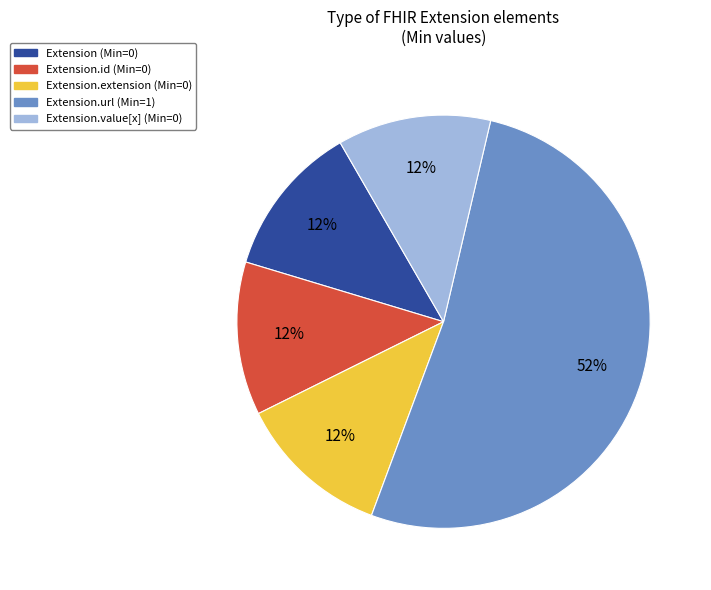

To the nearest percent, what is the difference between the largest and smallest slice percentages?

40%